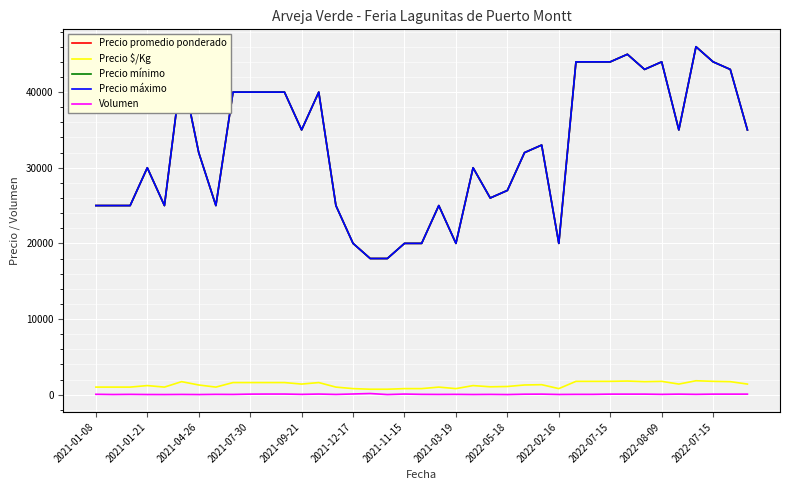

Where is the first local maximum for Precio mínimo?

2021-01-21